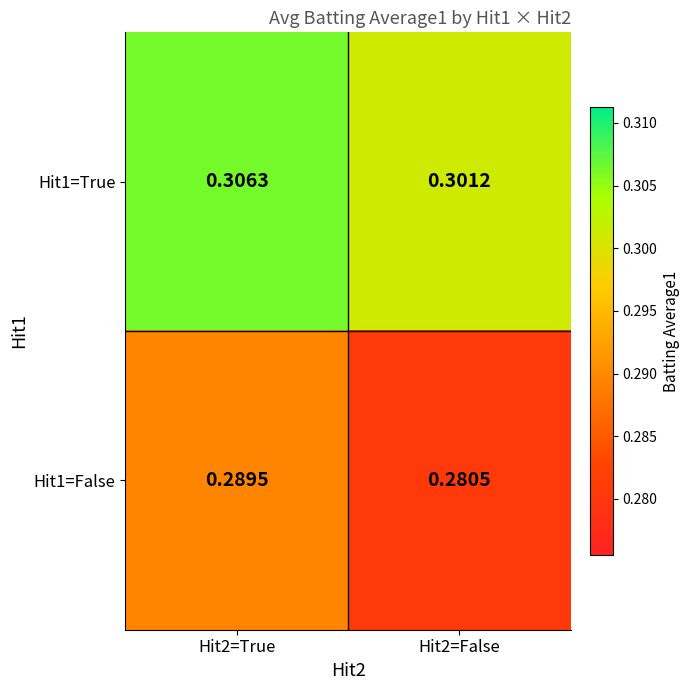

Is the value of Hit1=False at Hit2=False greater than the value of Hit1=True at Hit2=True?

No